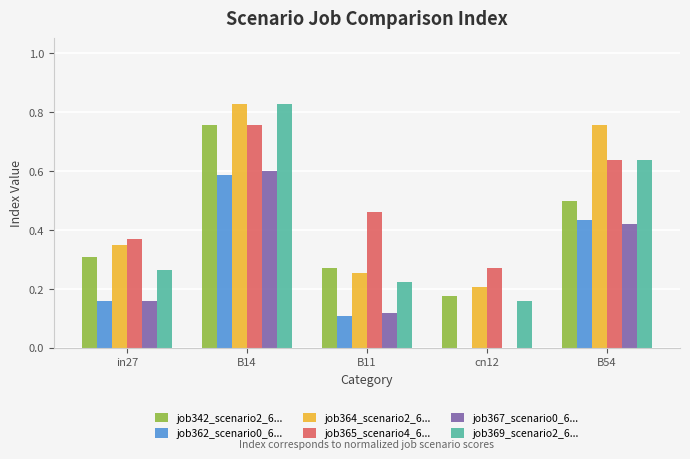

At which category does the chart reach its peak across all series?

B14